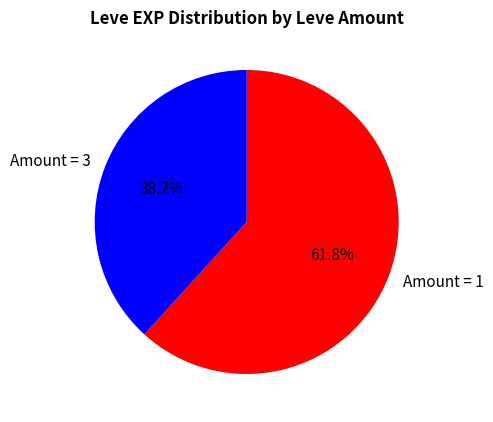

What percentage do Amount = 1 and Amount = 3 together represent?

100.0%